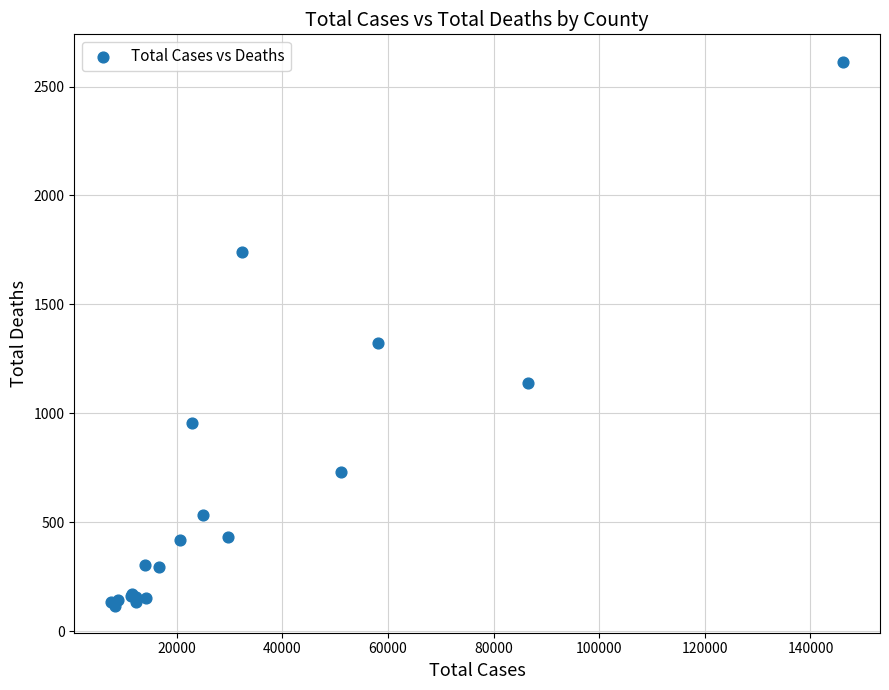

What Y value in the scatter plot is closest to 1366?

1323